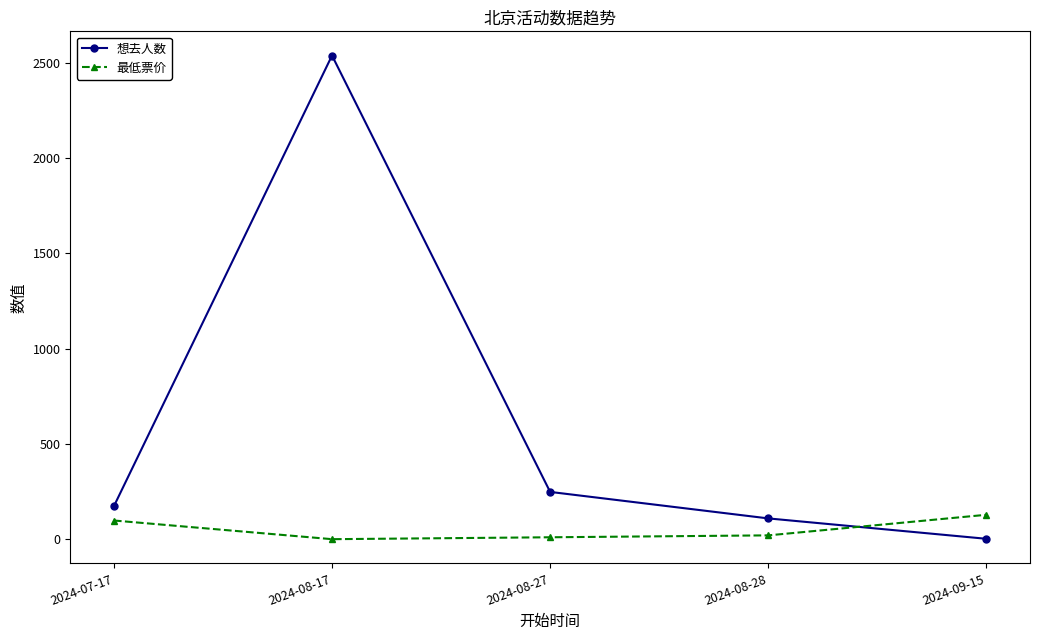

What is the greatest value displayed?

2538